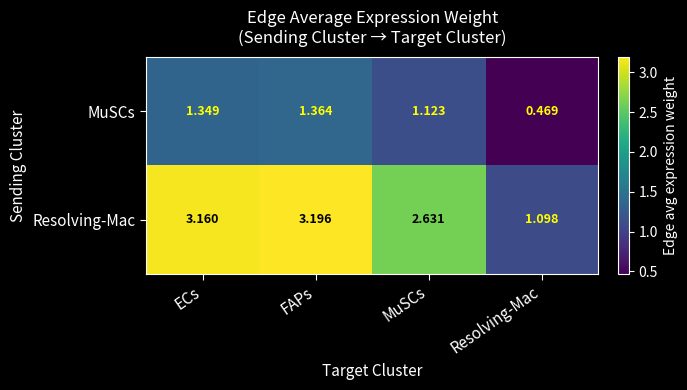

Which series changed the most between FAPs and Resolving-Mac?

Resolving-Mac